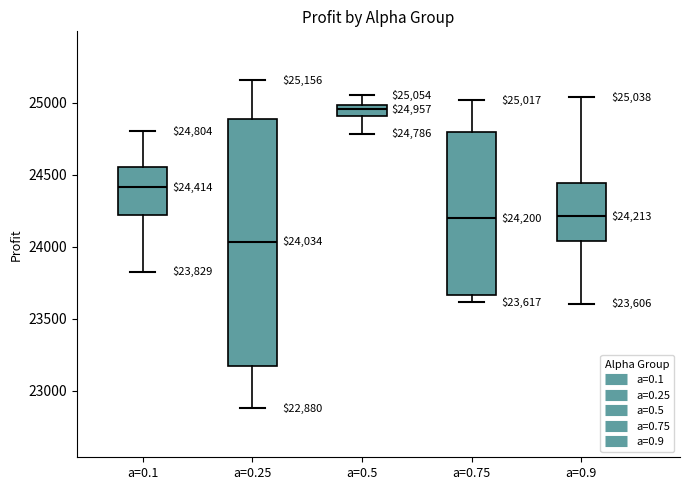

Which box has the highest median line?

a=0.5